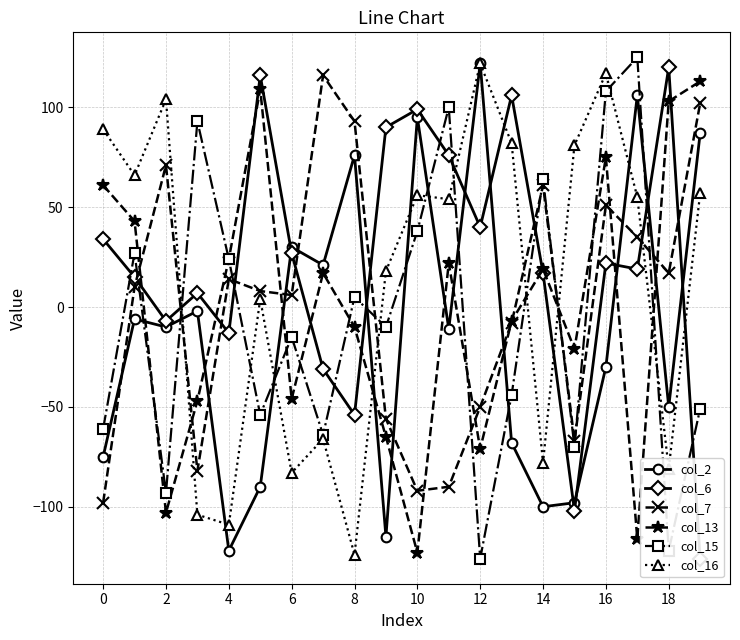

True or false: col_15 has more than 1 interior local peaks.

True